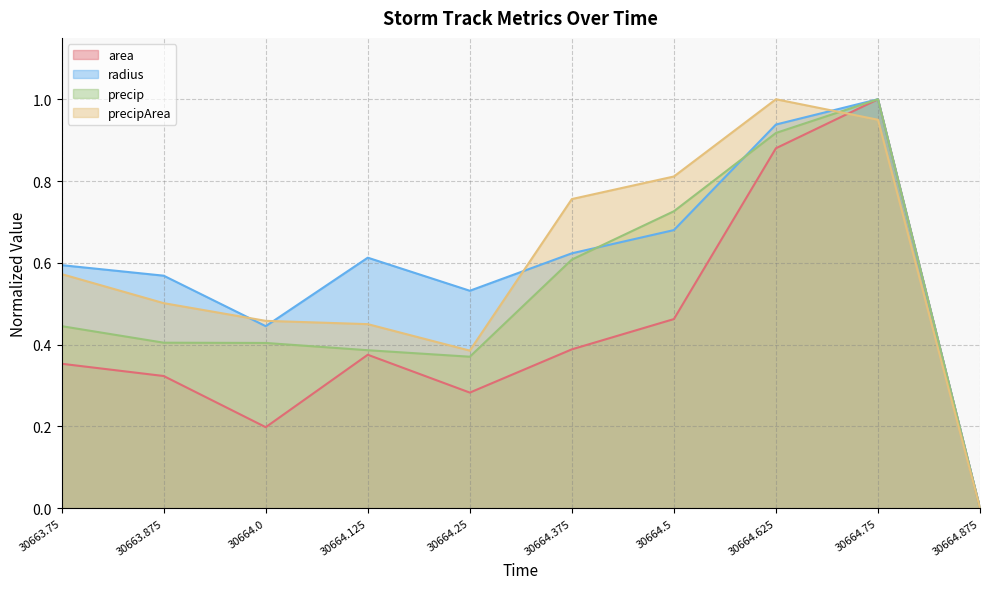

Reading right to left, transcribe all the data shown in this chart.

area: 30664.875=0.0	30664.75=1.0	30664.625=0.9	30664.5=0.5	30664.375=0.4	30664.25=0.3	30664.125=0.4	30664.0=0.2	30663.875=0.3	30663.75=0.4
radius: 30664.875=0.0	30664.75=1.0	30664.625=0.9	30664.5=0.7	30664.375=0.6	30664.25=0.5	30664.125=0.6	30664.0=0.4	30663.875=0.6	30663.75=0.6
precip: 30664.875=0.0	30664.75=1.0	30664.625=0.9	30664.5=0.7	30664.375=0.6	30664.25=0.4	30664.125=0.4	30664.0=0.4	30663.875=0.4	30663.75=0.4
precipArea: 30664.875=0.0	30664.75=0.9	30664.625=1.0	30664.5=0.8	30664.375=0.8	30664.25=0.4	30664.125=0.5	30664.0=0.5	30663.875=0.5	30663.75=0.6